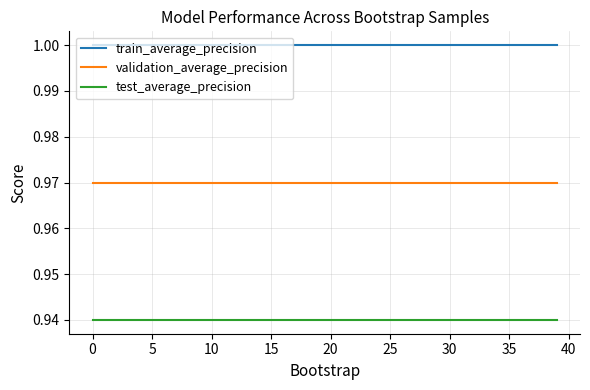

Which series has the largest total across all categories?

train_average_precision